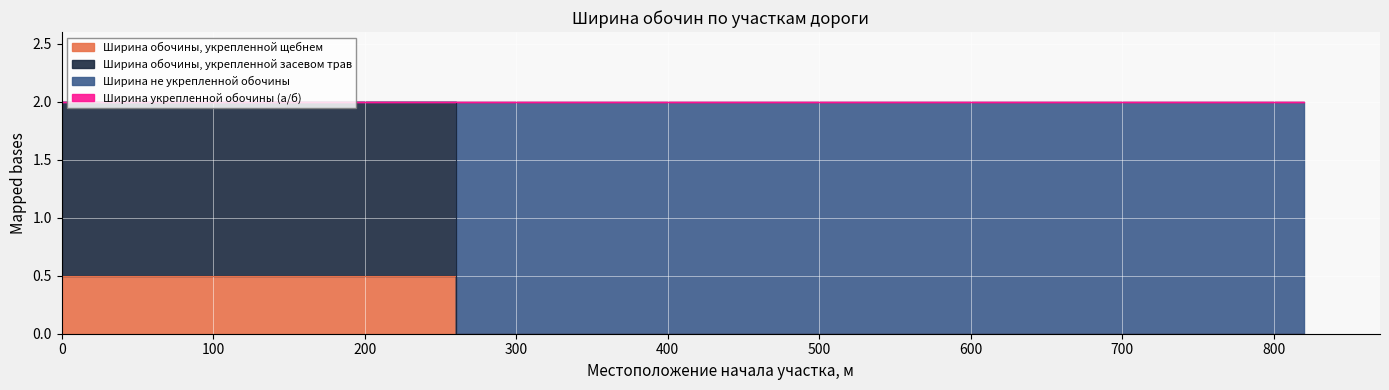

At 230, list the series in order from smallest to largest.

Ширина обочины, укрепленной щебнем, Ширина обочины, укрепленной засевом трав